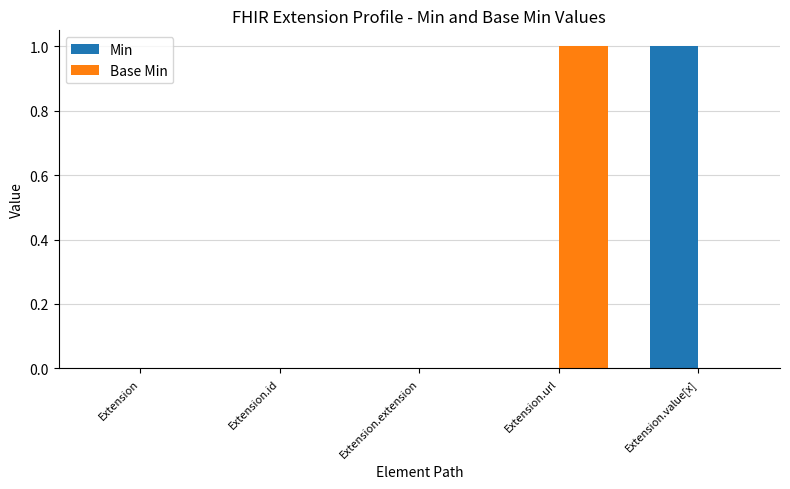

Between Extension.id and Extension.url, which series saw the biggest shift?

Base Min